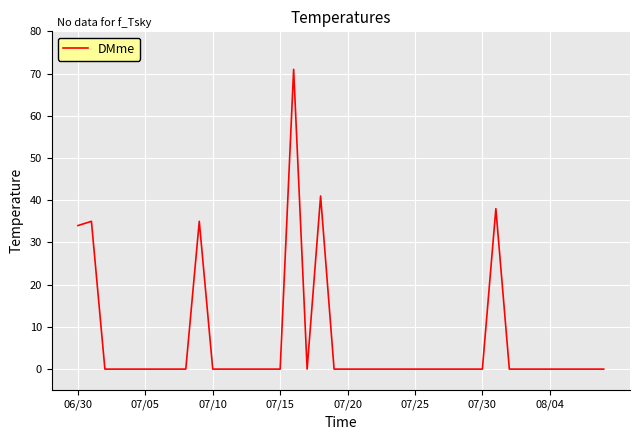

What is the maximum value shown in the chart?

71